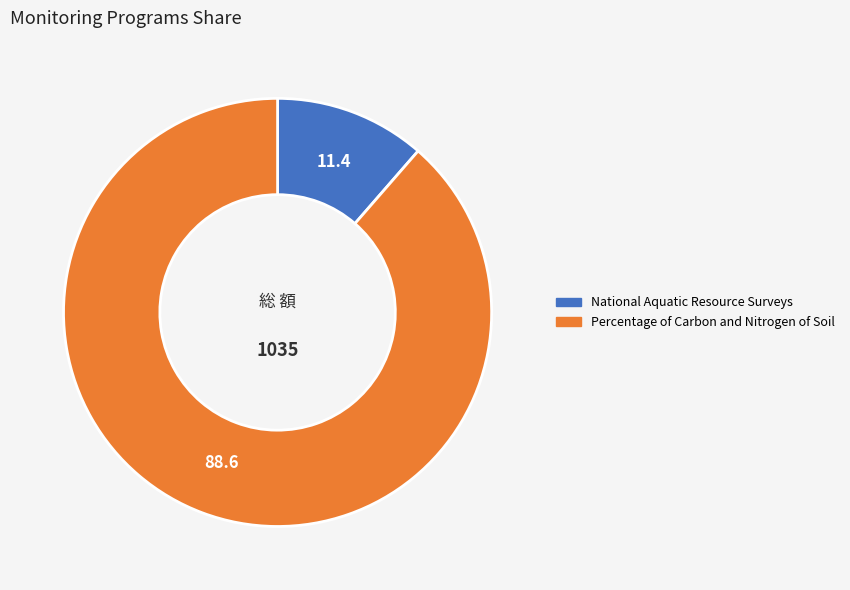

What is the ratio of the value at Percentage of Carbon and Nitrogen of Soil to the value at National Aquatic Resource Surveys?

7.8